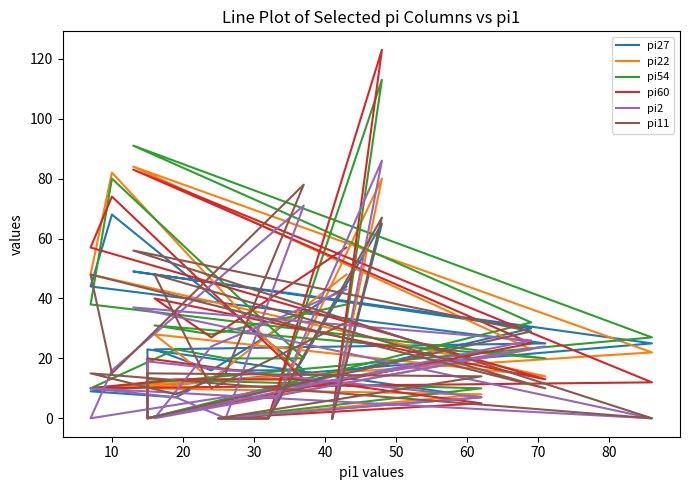

Which series has the largest total across all categories?

pi54